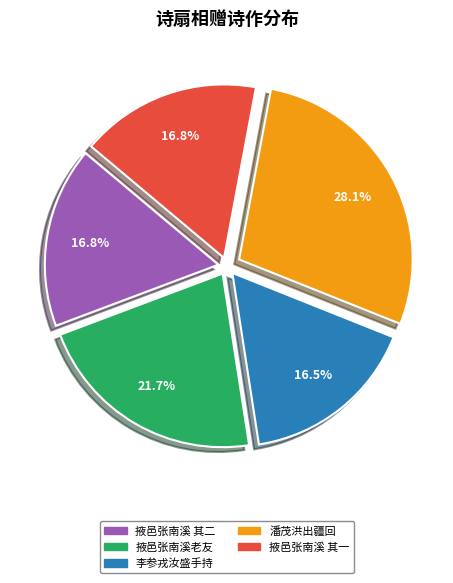

Which category has the biggest portion of the pie?

潘茂洪出疆回